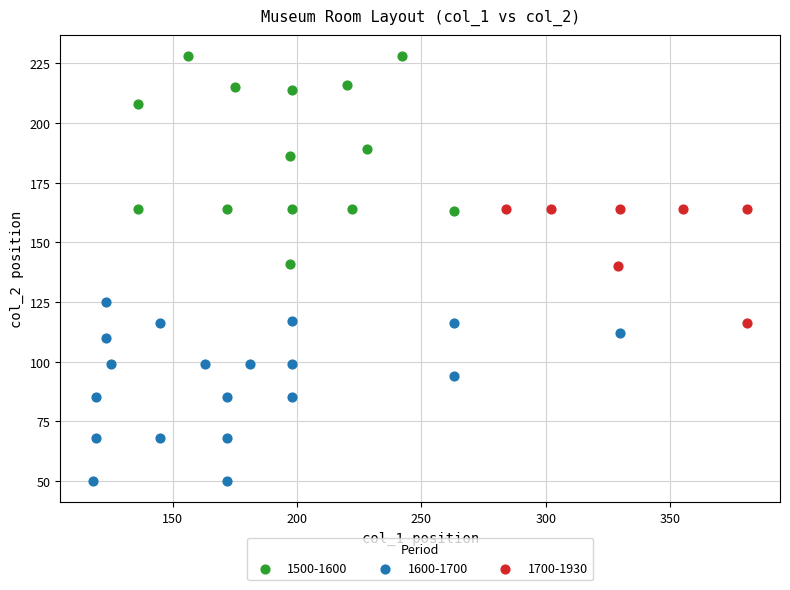

Which series contains the lowest Y value?

1600-1700